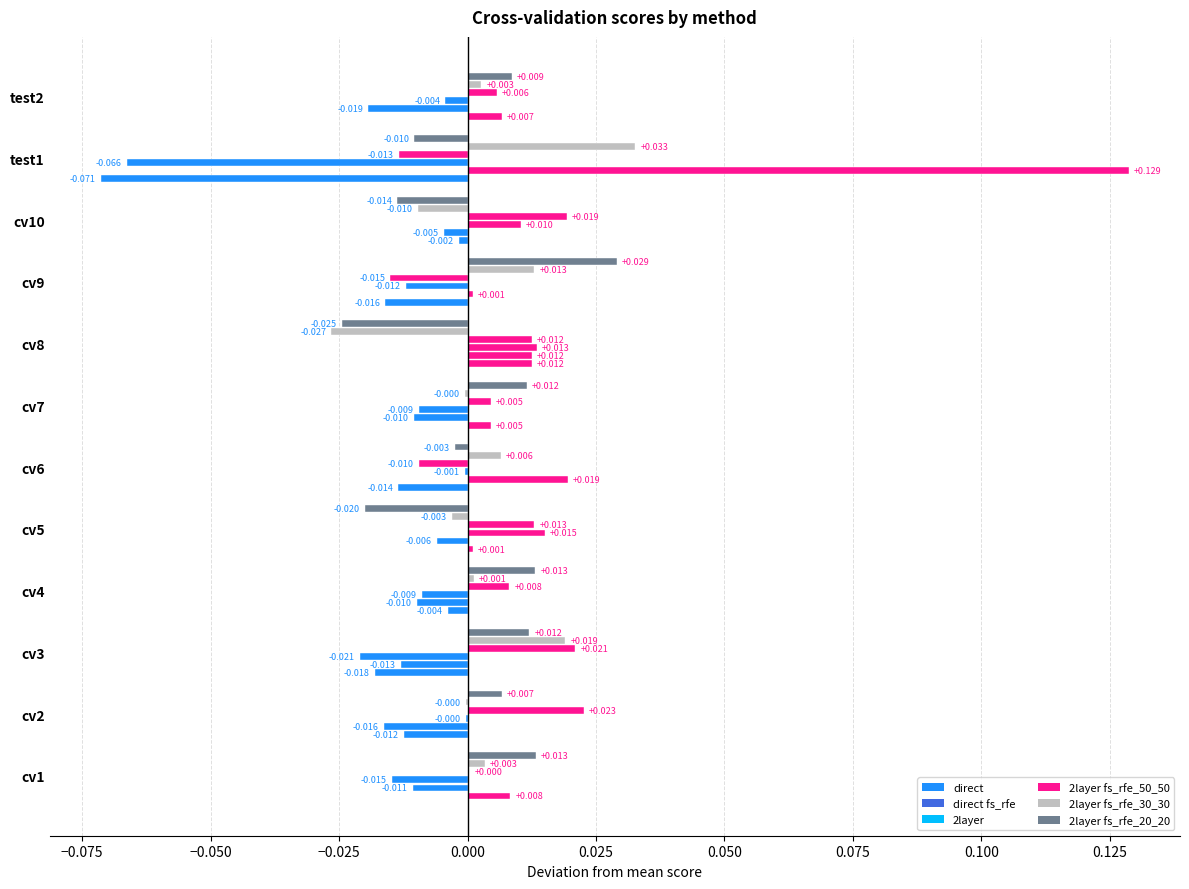

List the labels in order of direct fs_rfe value, smallest first.

test1, test2, cv2, cv10, cv5, cv1, cv7, cv3, cv4, cv6, cv8, cv9